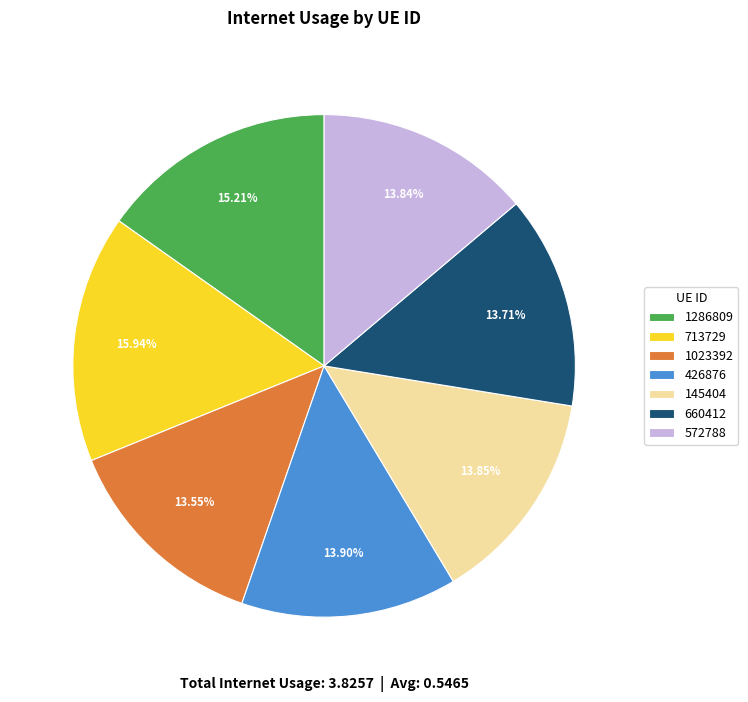

The 426876 slice represents 14% of the pie. True or false?

True